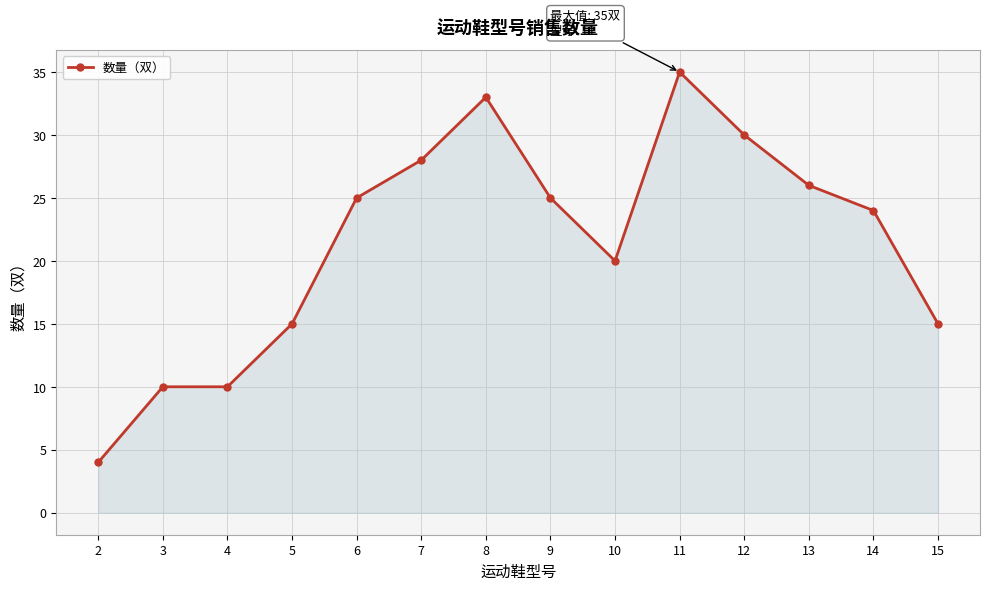

Reading left to right, list all the values displayed in this chart.

4	10	10	15	25	28	33	25	20	35	30	26	24	15